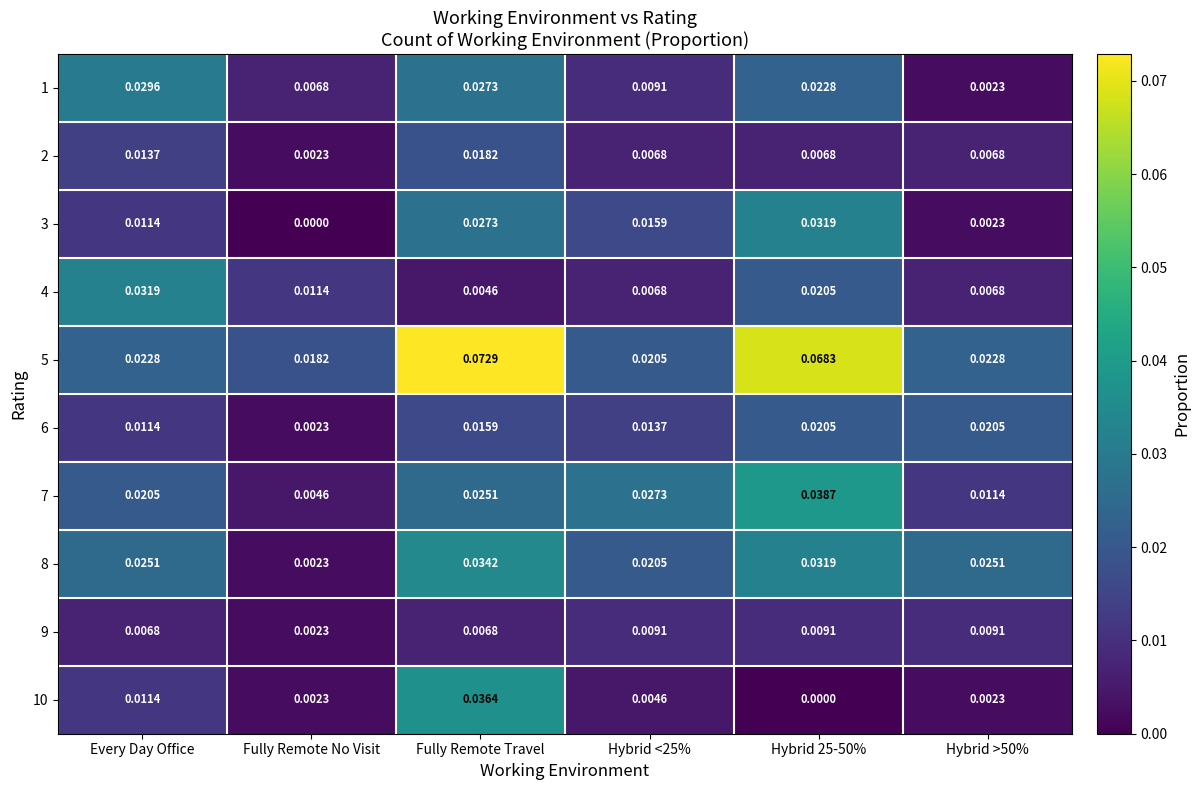

Which label corresponds to the largest value in the chart?

Fully Remote Travel